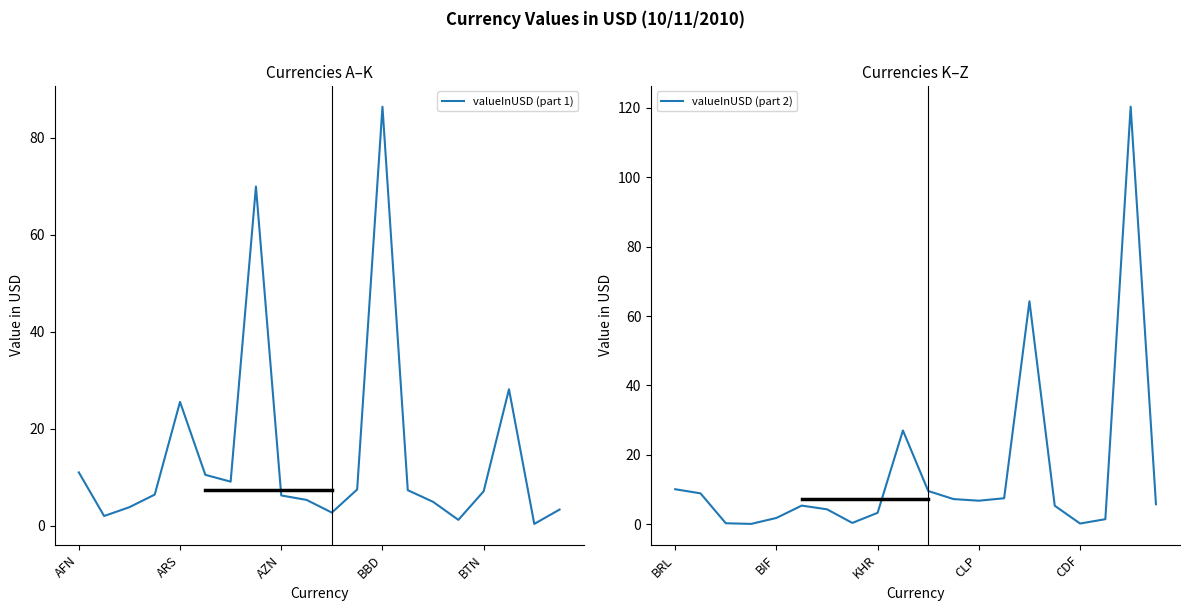

True or false: valueInUSD (part 1) has a value of 6.3 at AZN.

True